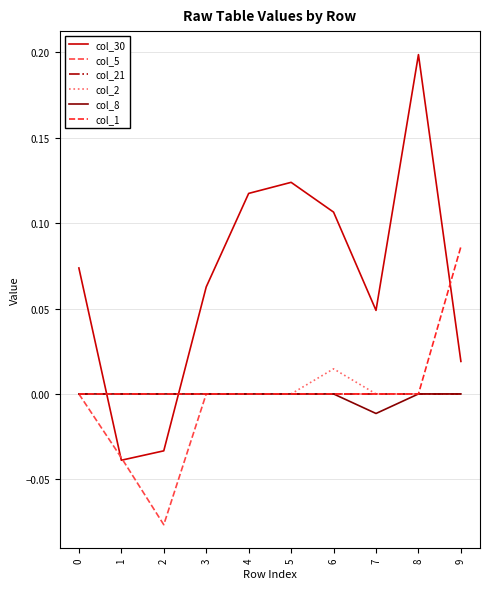

The col_30 series shows 0.0 at 4. True or false?

False